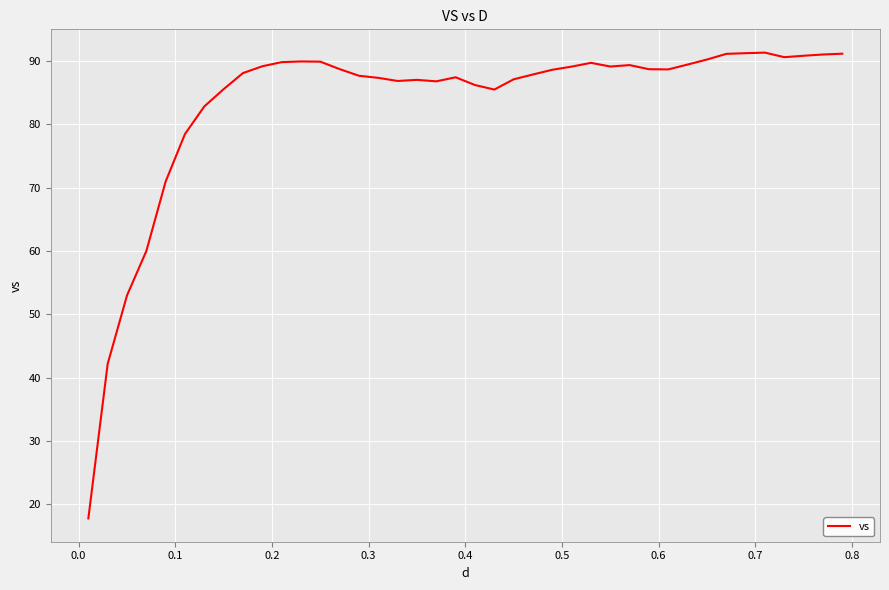

What is the difference between the maximum and minimum values?

73.5